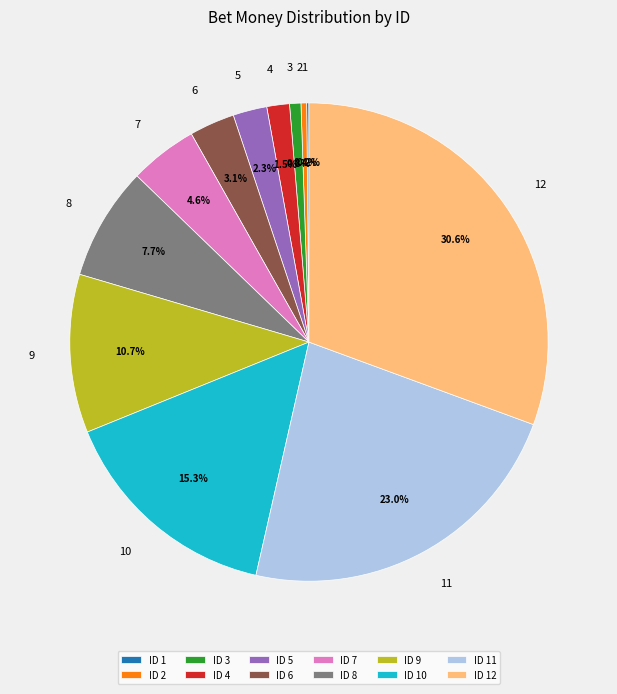

Is there any slice that represents more than half of the pie?

No